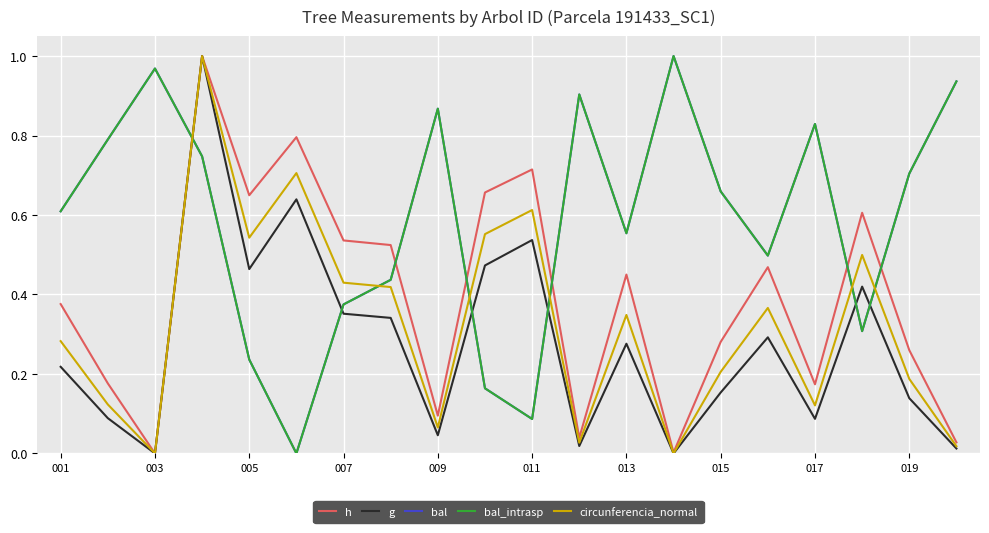

What is the sum of all bal_intrasp values?

11.7